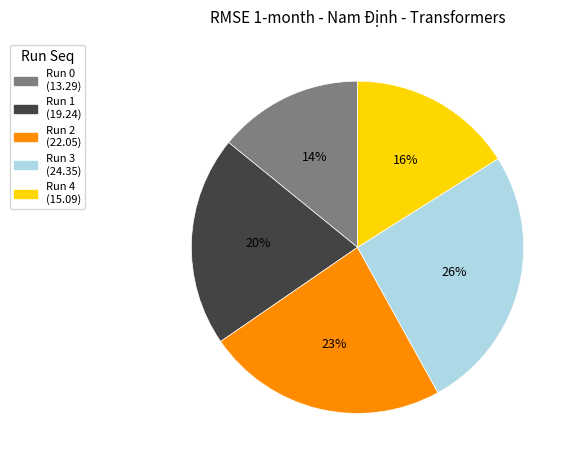

To the nearest percent, what is the difference between the largest and smallest slice percentages?

12%